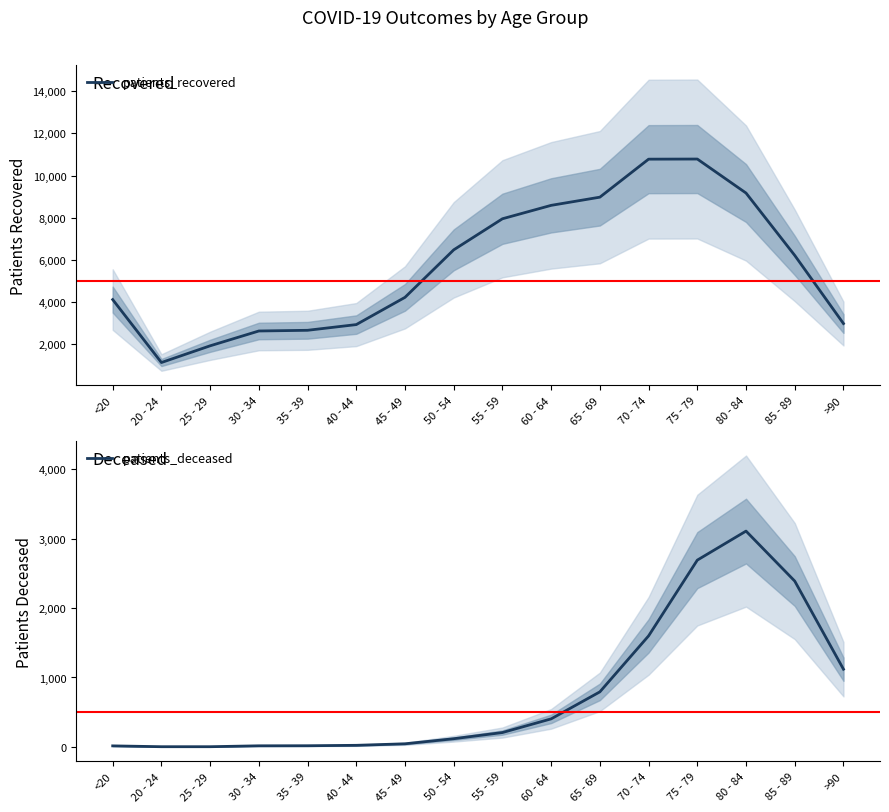

Read the patients_recovered value at 85 - 89, to the nearest 50.

6200